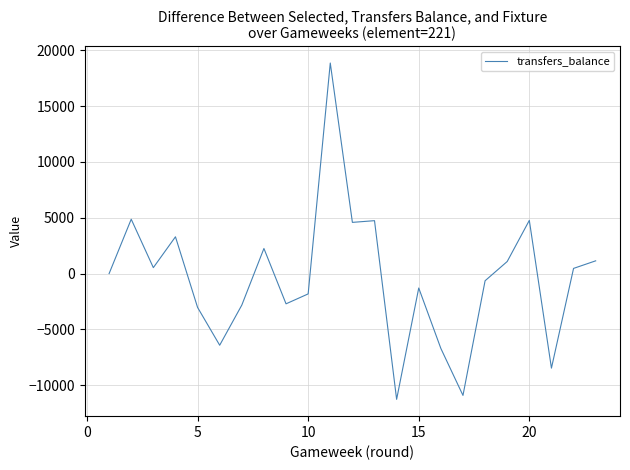

What is the greatest value displayed?

18864